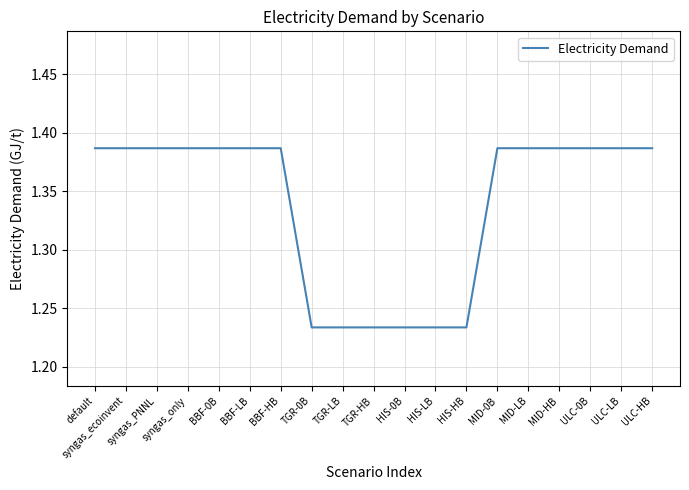

Approximately how many times larger is the value at syngas_only compared to TGR-0B?

1.1